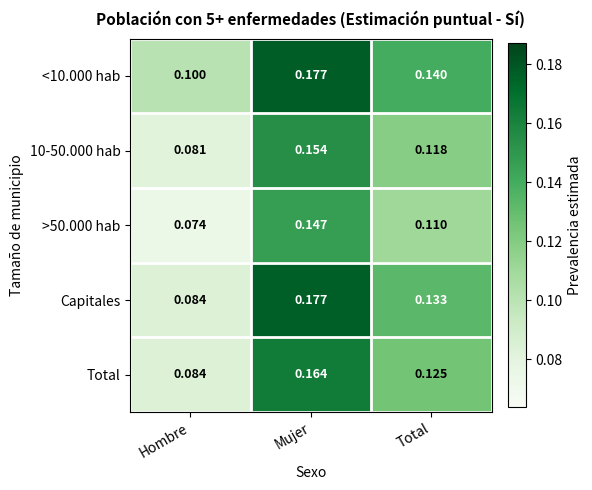

Where is <10.000 hab nearest to the value 0?

Hombre